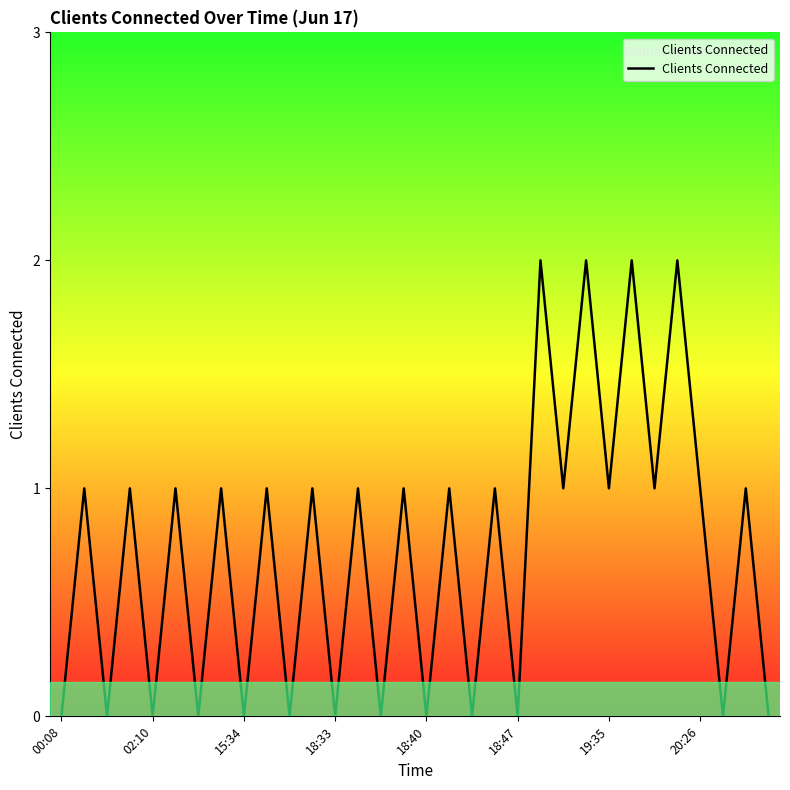

How many lines are shown in the chart?

1